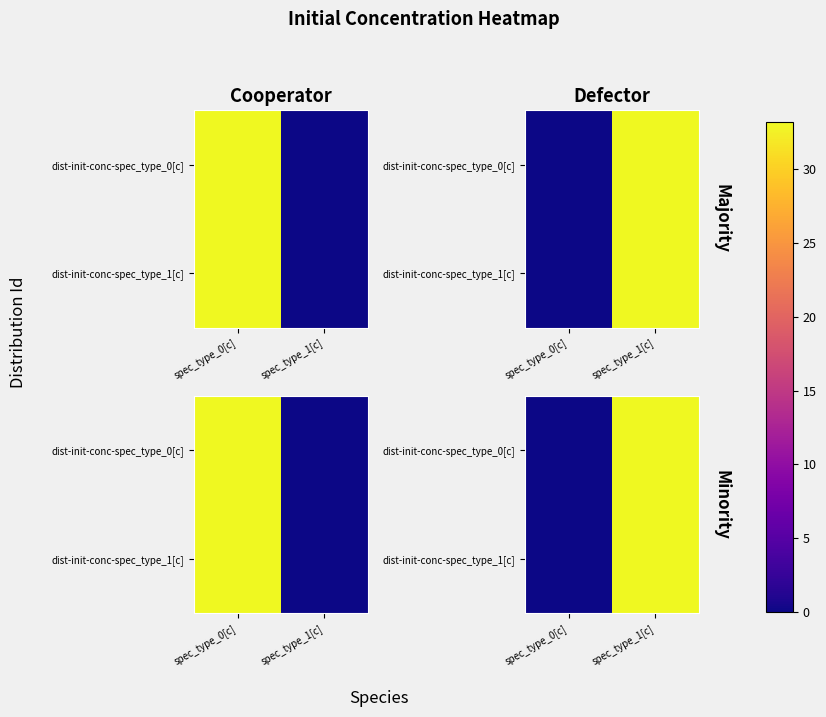

What is the sum of all dist-init-conc-spec_type_0[c] values?

33.2